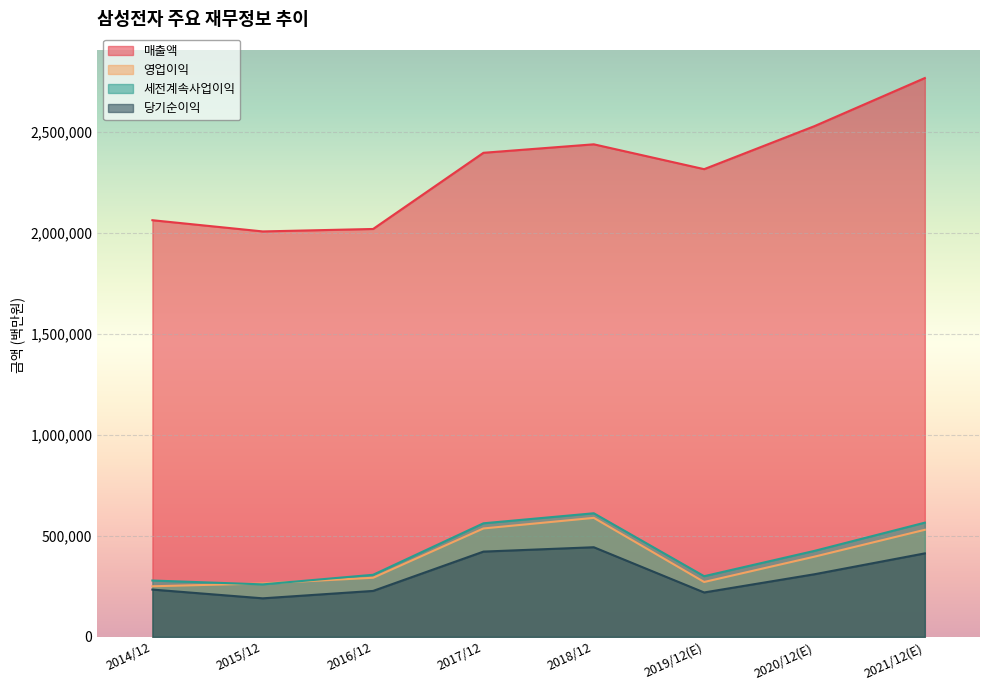

How many data points in 영업이익 are less than 396877?

4